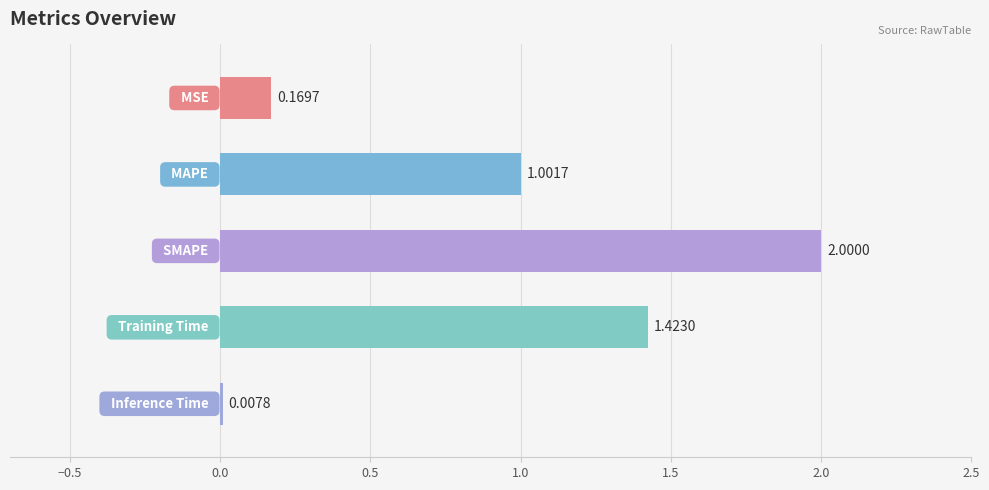

Count the number of categories in the chart.

5